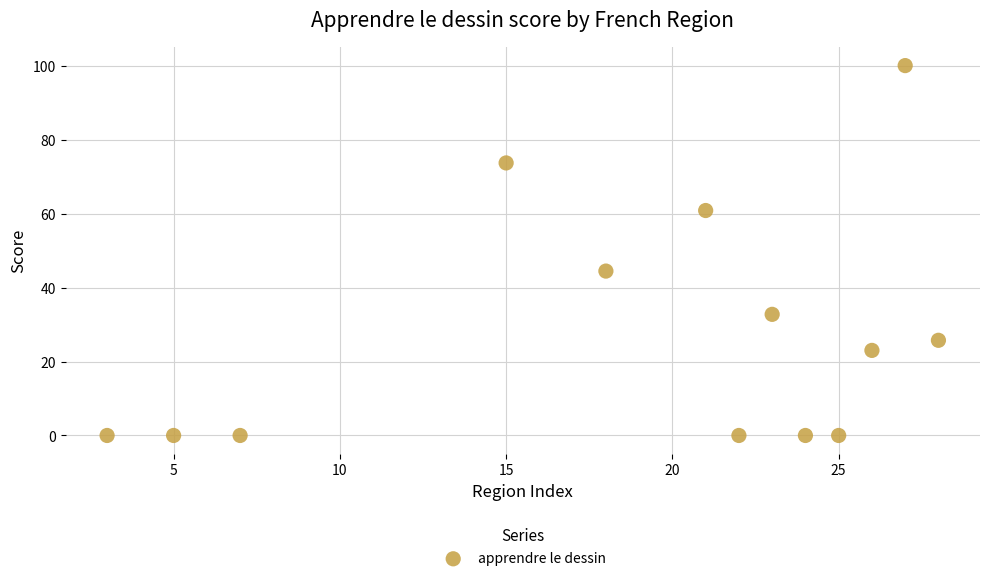

What Y value in the scatter plot is closest to 50?

44.4